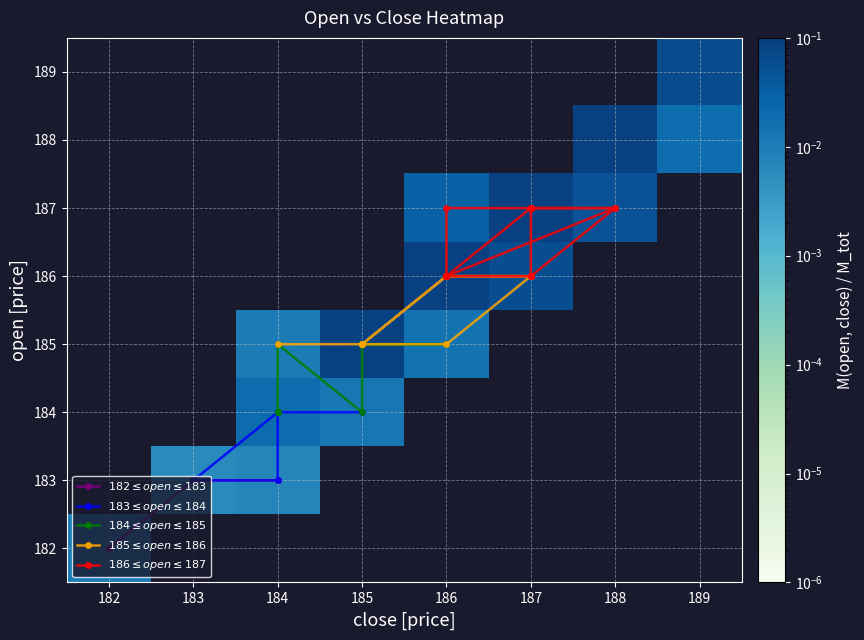

What is the maximum value for close?

189